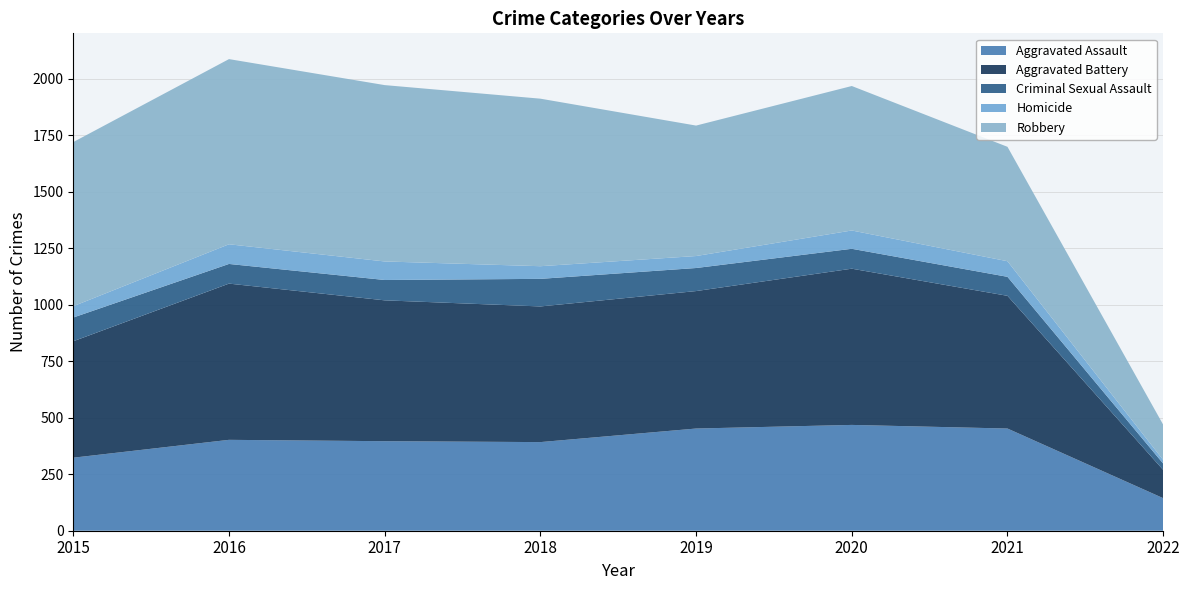

Reading right to left, what are all the values shown in this chart?

Aggravated Assault: 144	452	468	452	392	396	402	323
Aggravated Battery: 125	587	691	608	600	623	691	515
Criminal Sexual Assault: 28	84	88	102	122	90	87	105
Homicide: 16	69	81	53	56	82	87	50
Robbery: 156	506	639	577	741	780	819	726